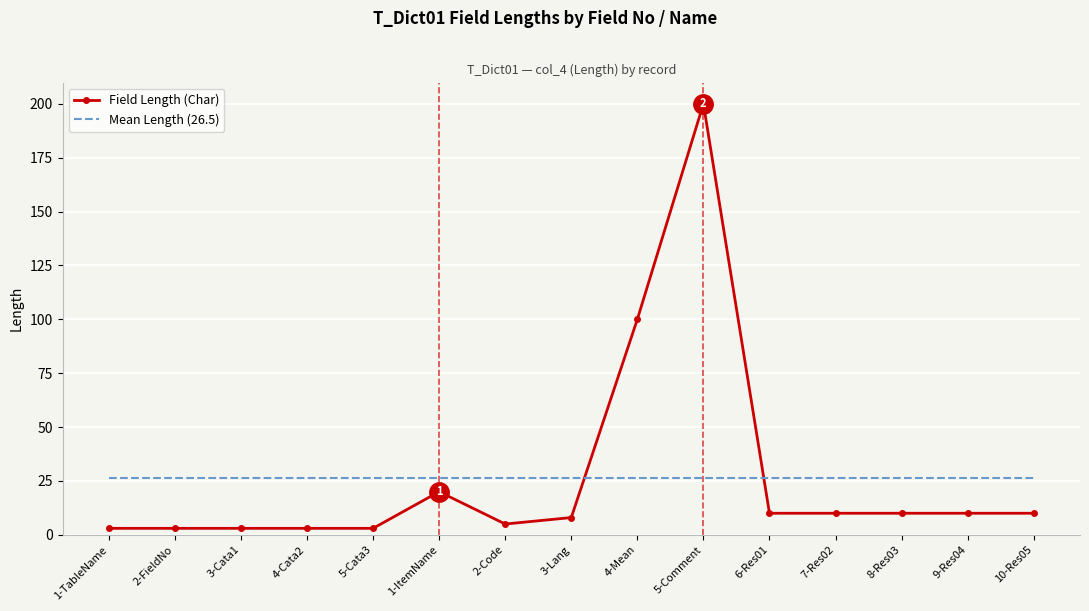

At which category does the chart reach its peak across all series?

5-Comment